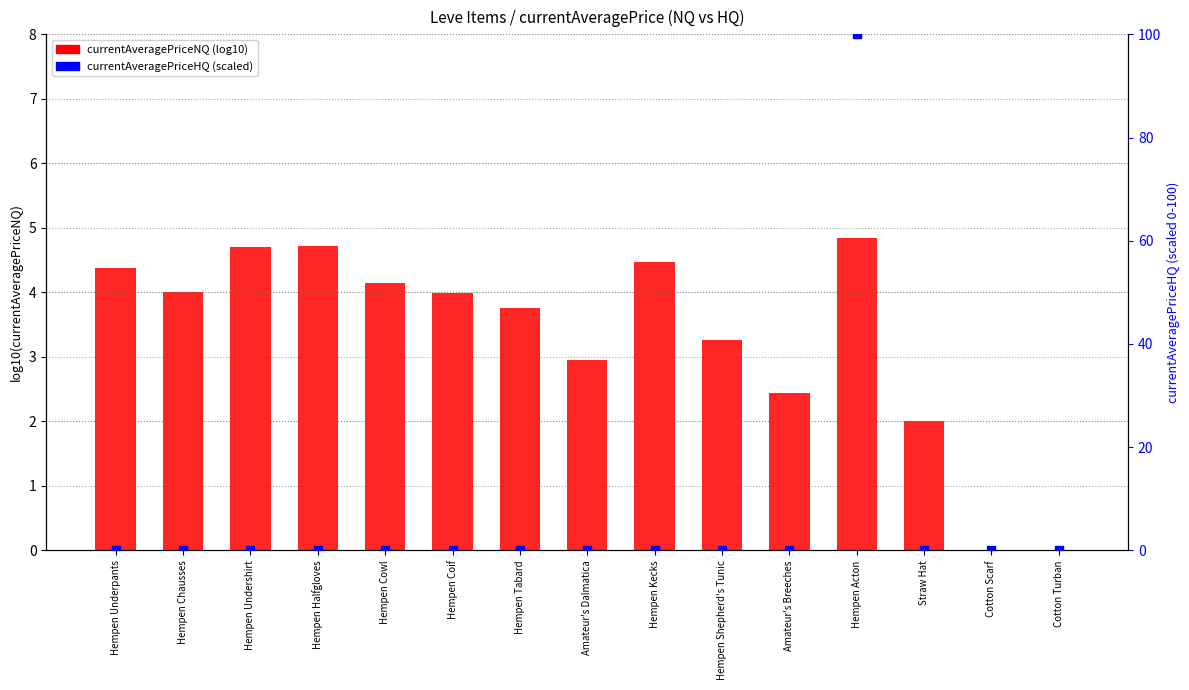

Which series reaches the maximum Y coordinate?

currentAveragePriceHQ (scaled)